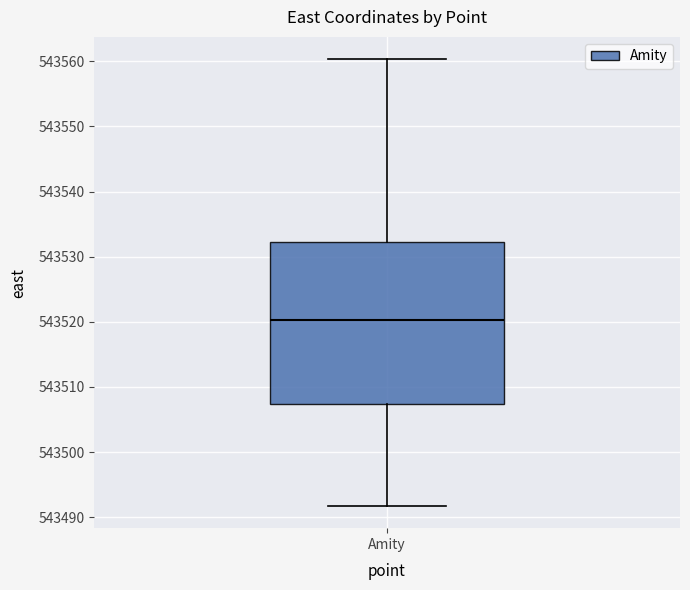

Read this box plot against the y-axis: the position of the median line, the range covered by the box, and the ends of both whiskers. The values are not printed on the chart, so give them approximately, as read against the axis.

median 543520, box 543507 to 543532, whiskers 543492 to 543560